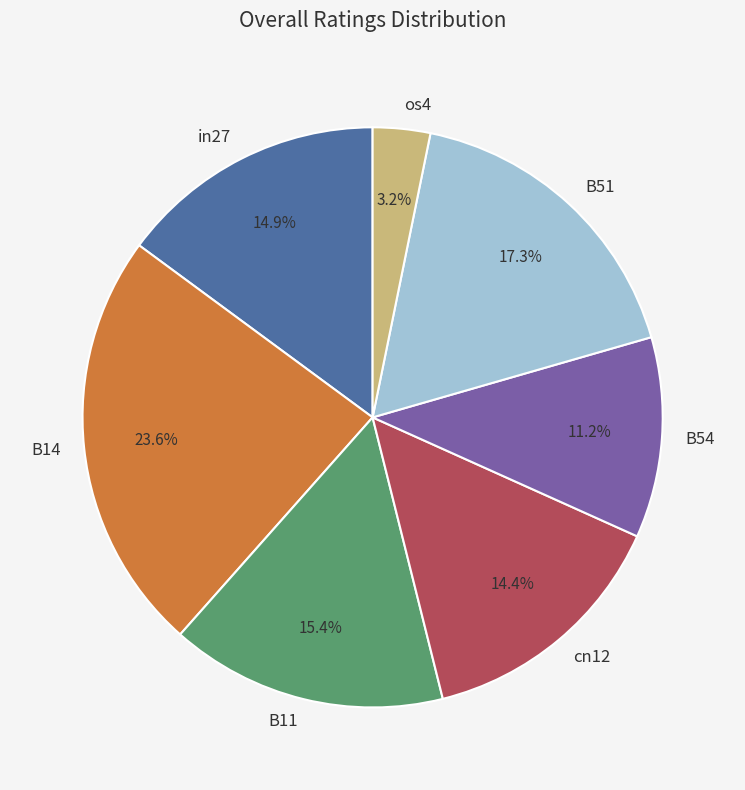

How many slices are in this pie chart?

7